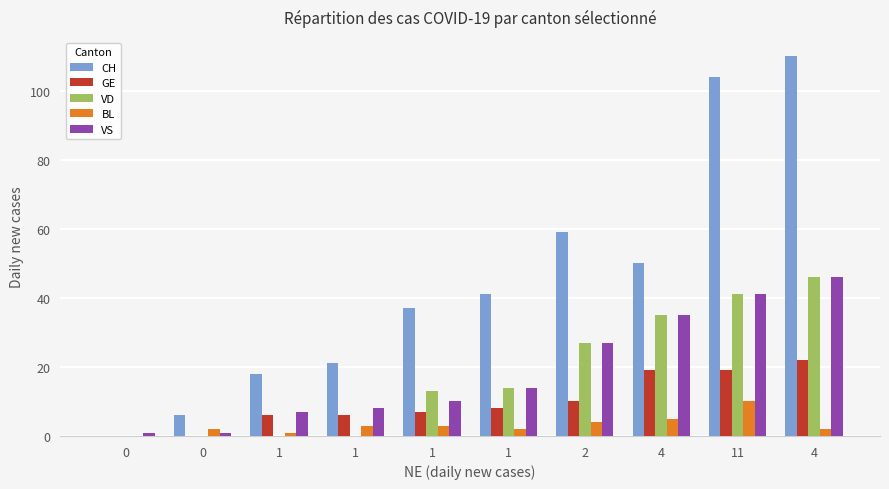

The value of VD at 1 is 24. True or false?

False